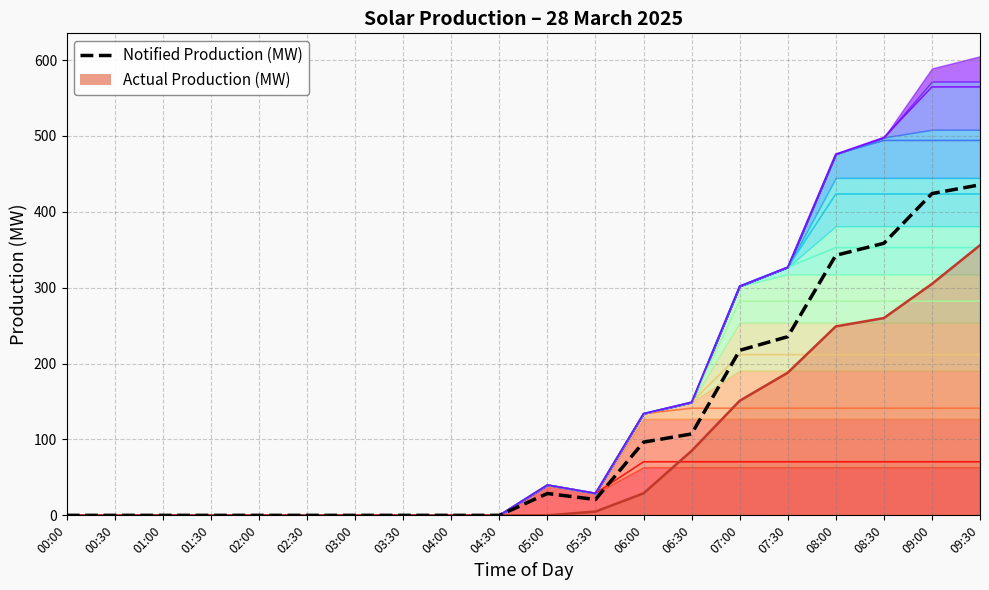

What is the label of the 6th point from the right?

07:00